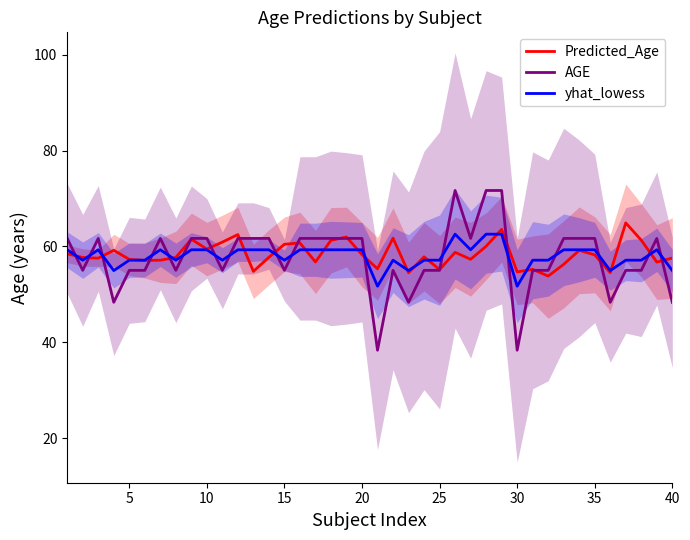

The value of Predicted_Age at 10 is 101.7. True or false?

False